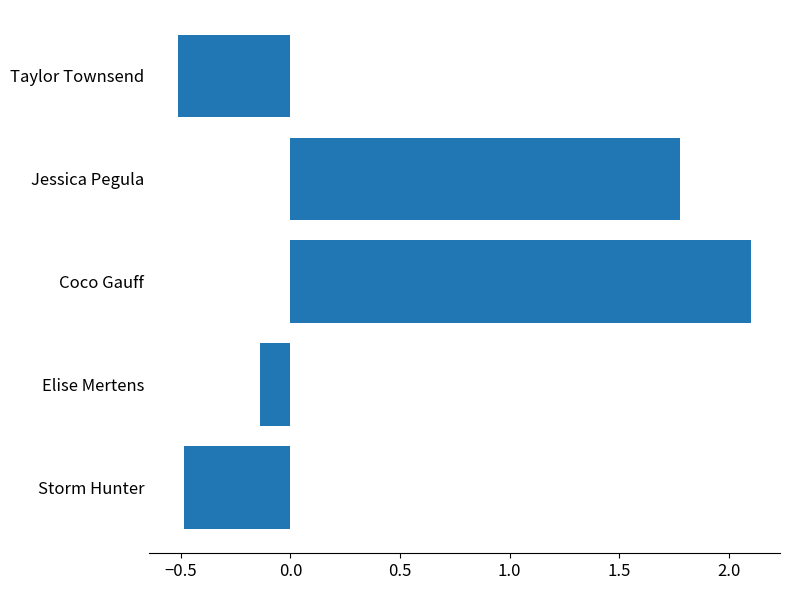

True or false: the data shows -0.1 at Storm Hunter.

False